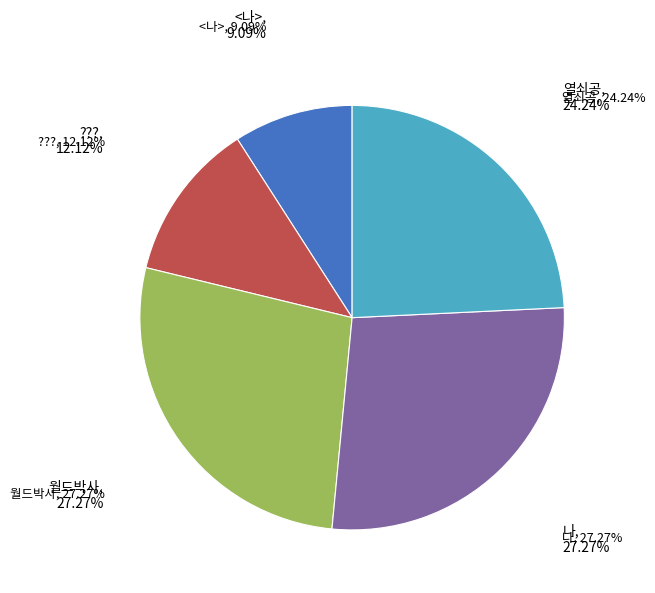

True or false: 월드박사 accounts for 22% of the total.

False